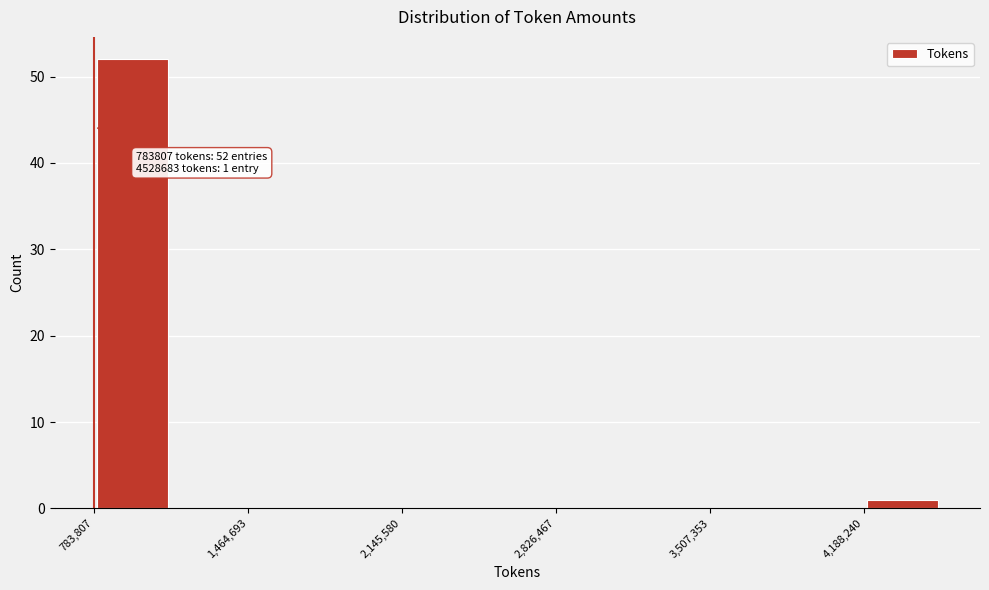

Around what value on the x-axis is the tallest bar? Give the approximate position of its centre, as read against the axis.

1000000